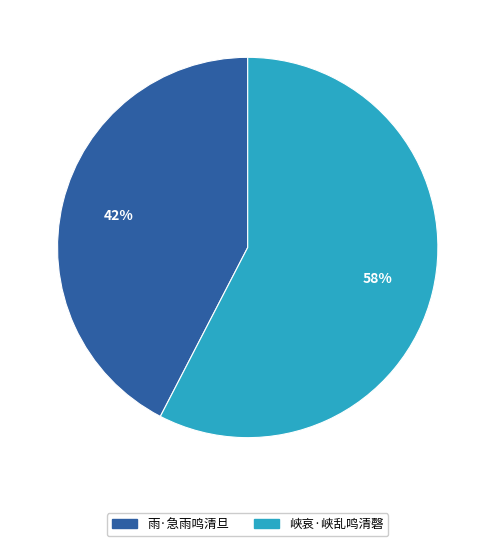

Do 雨·急雨鸣清旦 and 峡哀·峡乱鸣清磬 together represent more than half of the pie?

Yes